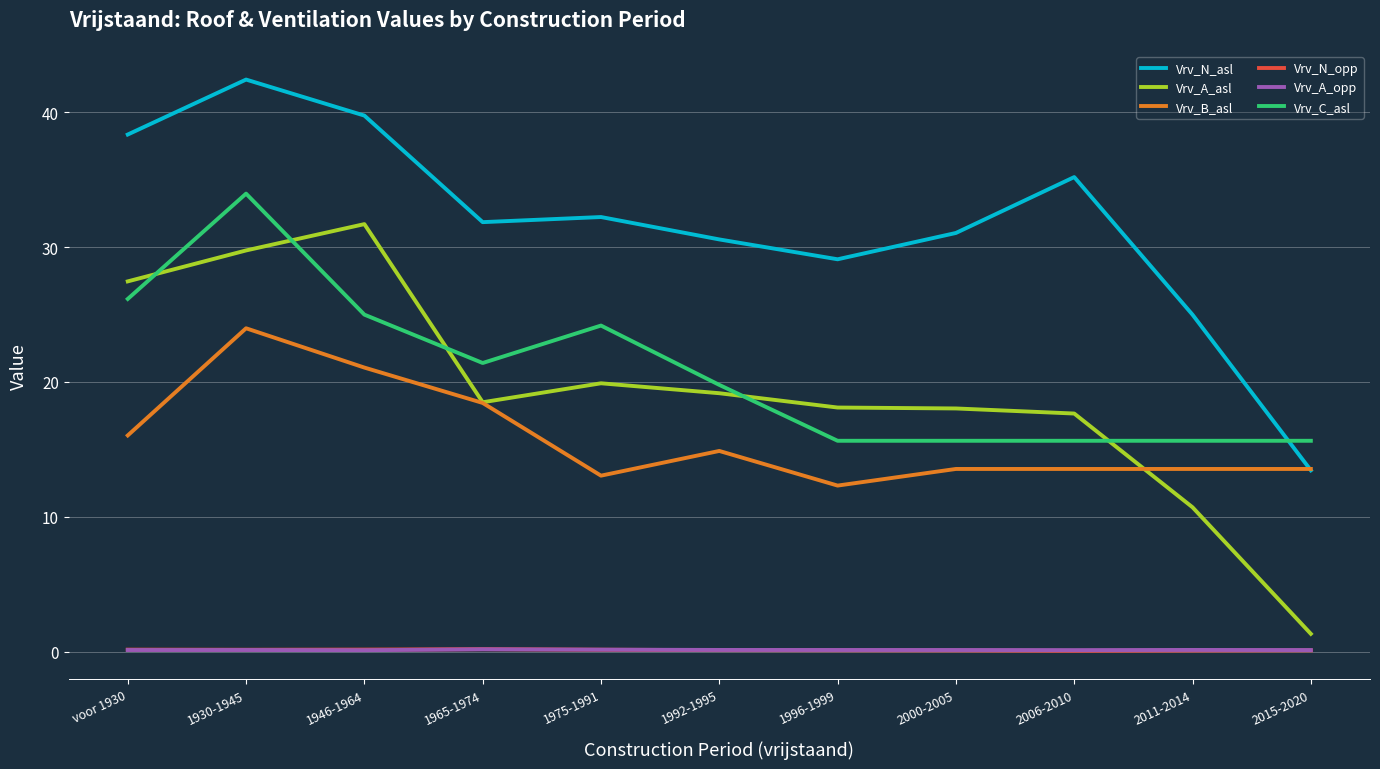

Which series changed the most between 1965-1974 and 2011-2014?

Vrv_A_asl